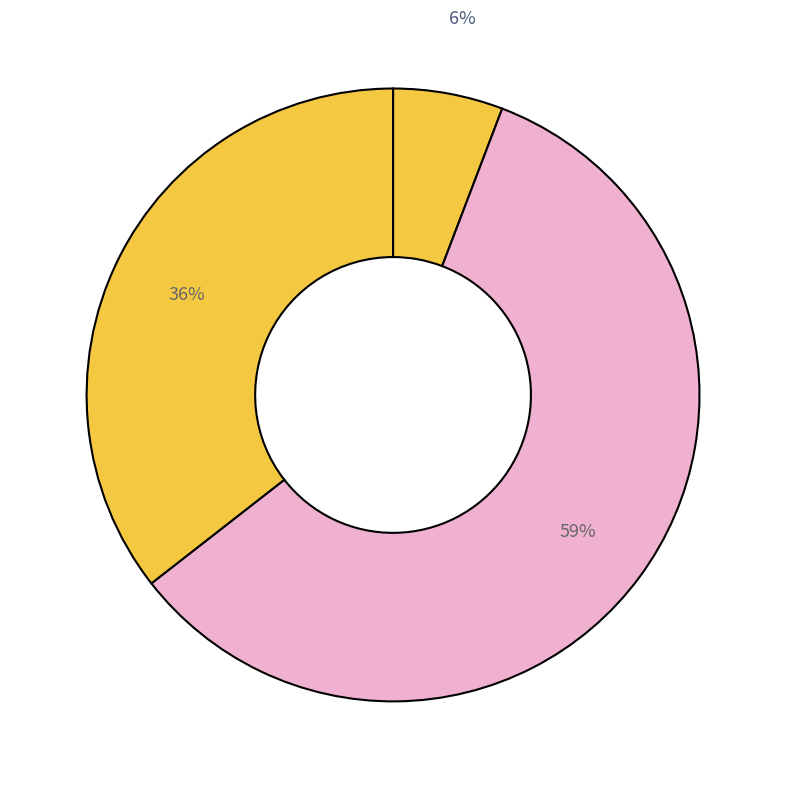

Is there a majority slice in this chart?

Yes